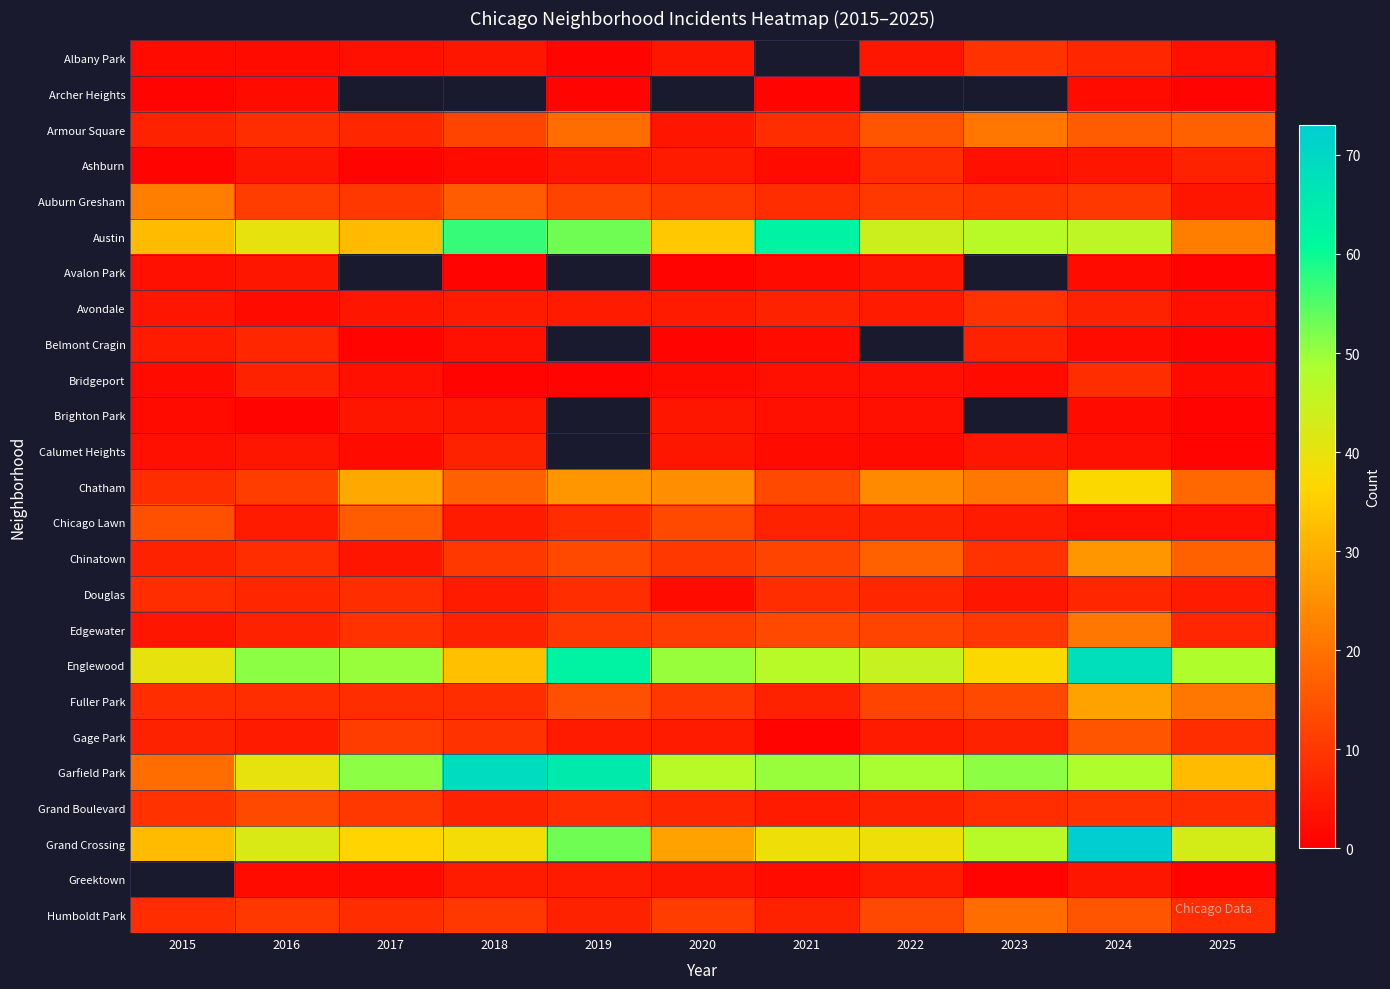

What is the difference between the second highest and second lowest values in the Auburn Gresham series?

8.0